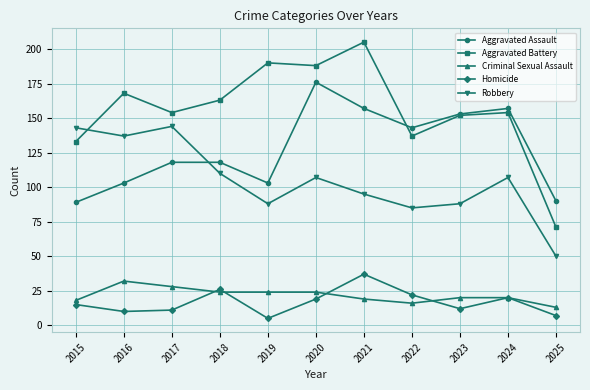

Is it true that Aggravated Battery equals 133 at 2015?

True